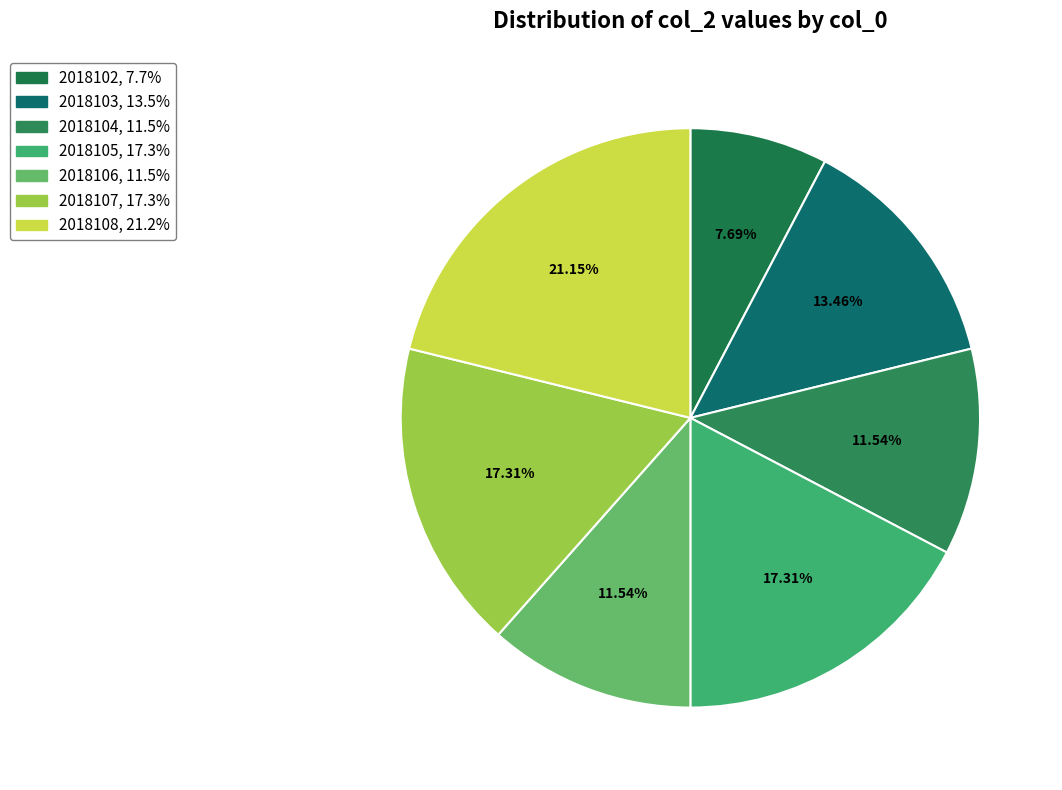

To the nearest percent, what is the combined percentage of 2018104 and 2018108?

33%